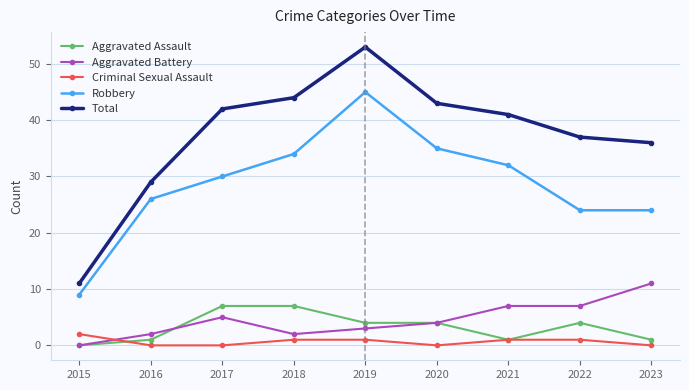

Which series has the largest total across all categories?

Total